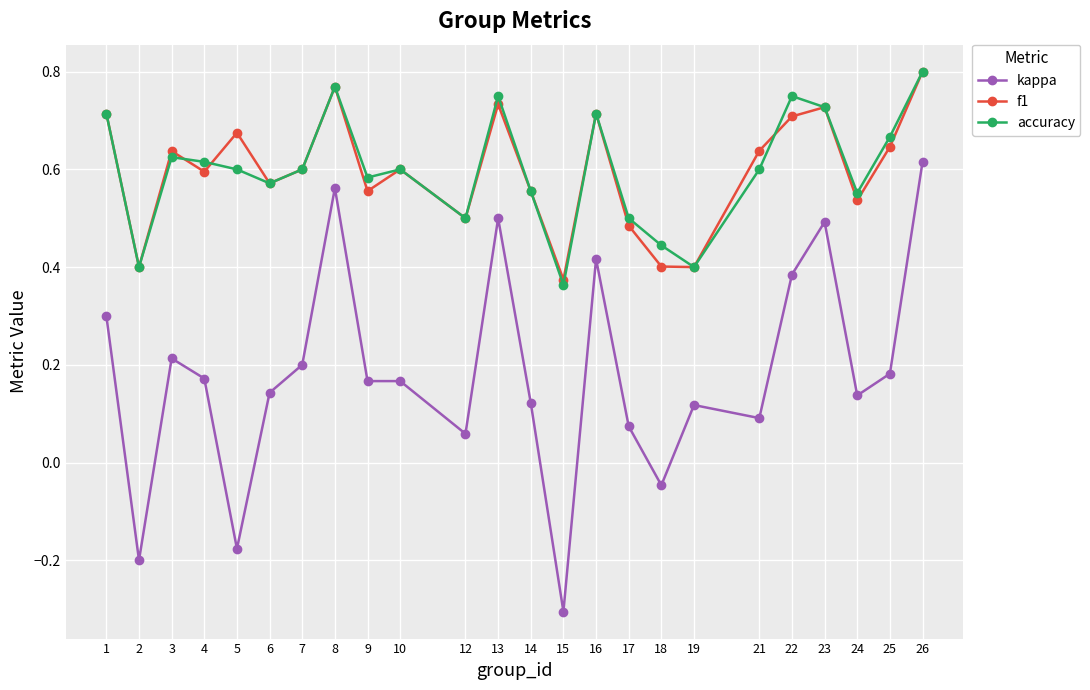

At which category is the sum across all series the highest?

26